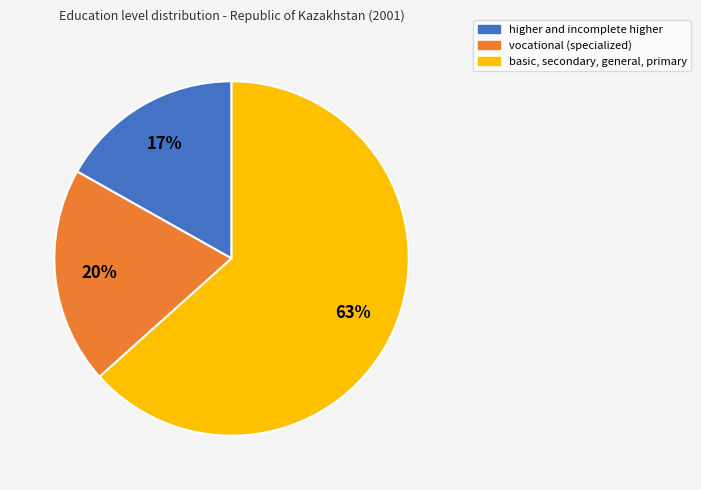

Is the sum of vocational (specialized) and basic, secondary, general, primary greater than half?

Yes